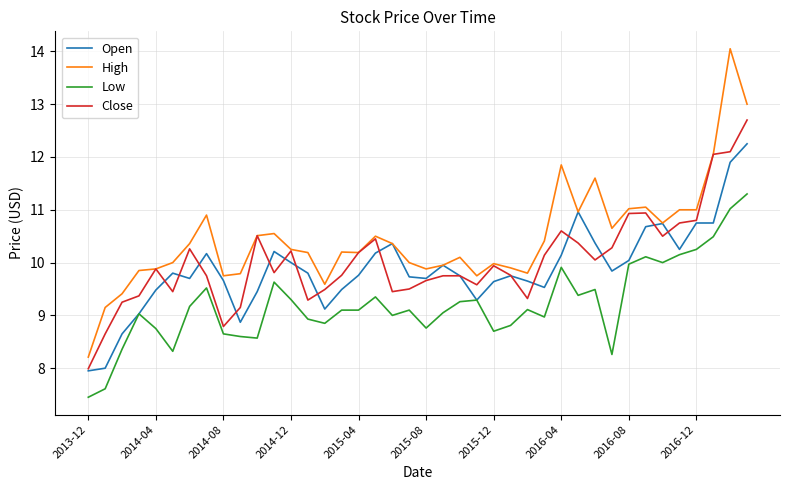

True or false: High and Low cross at least once.

False